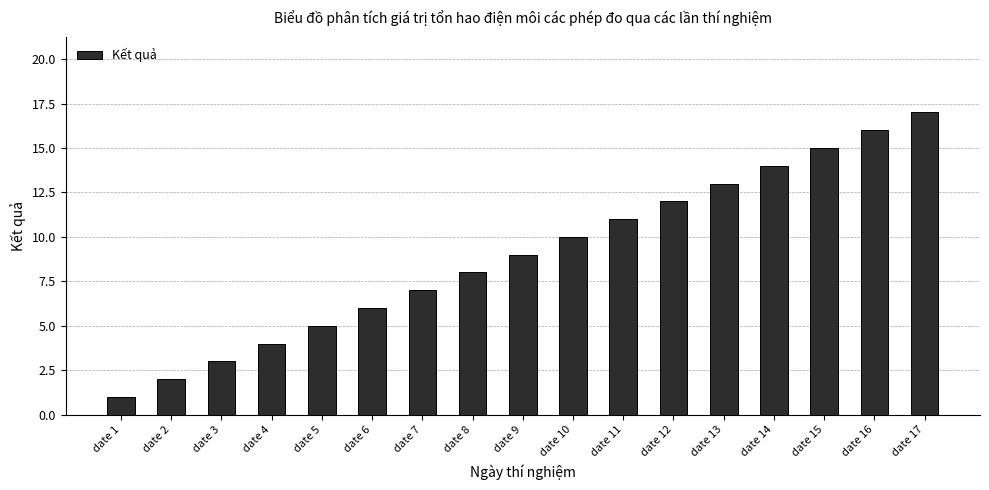

Does the chart contain any negative values?

No